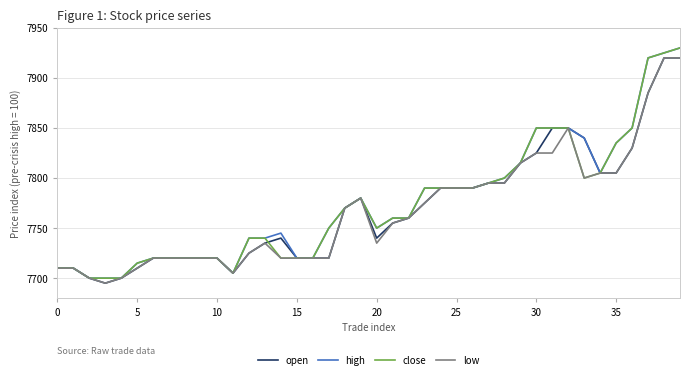

How many lines are shown in the chart?

4